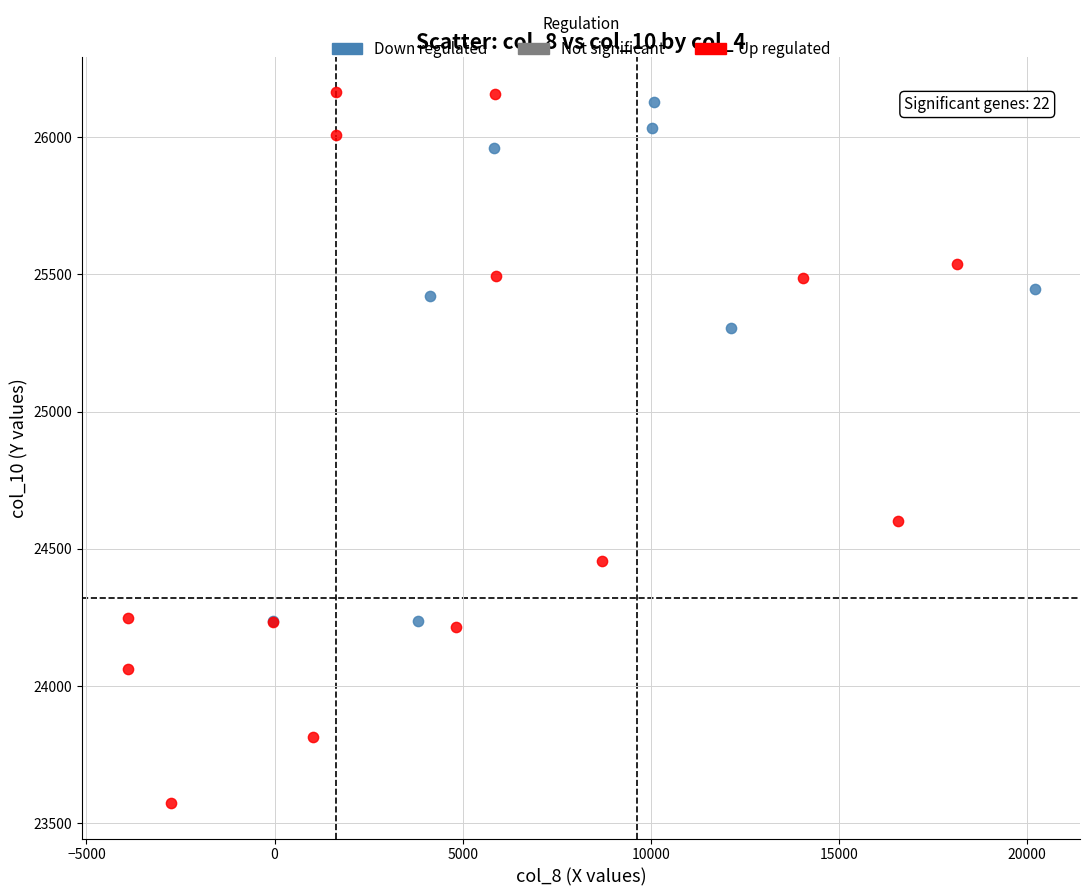

Which series contains the lowest Y value?

Up regulated